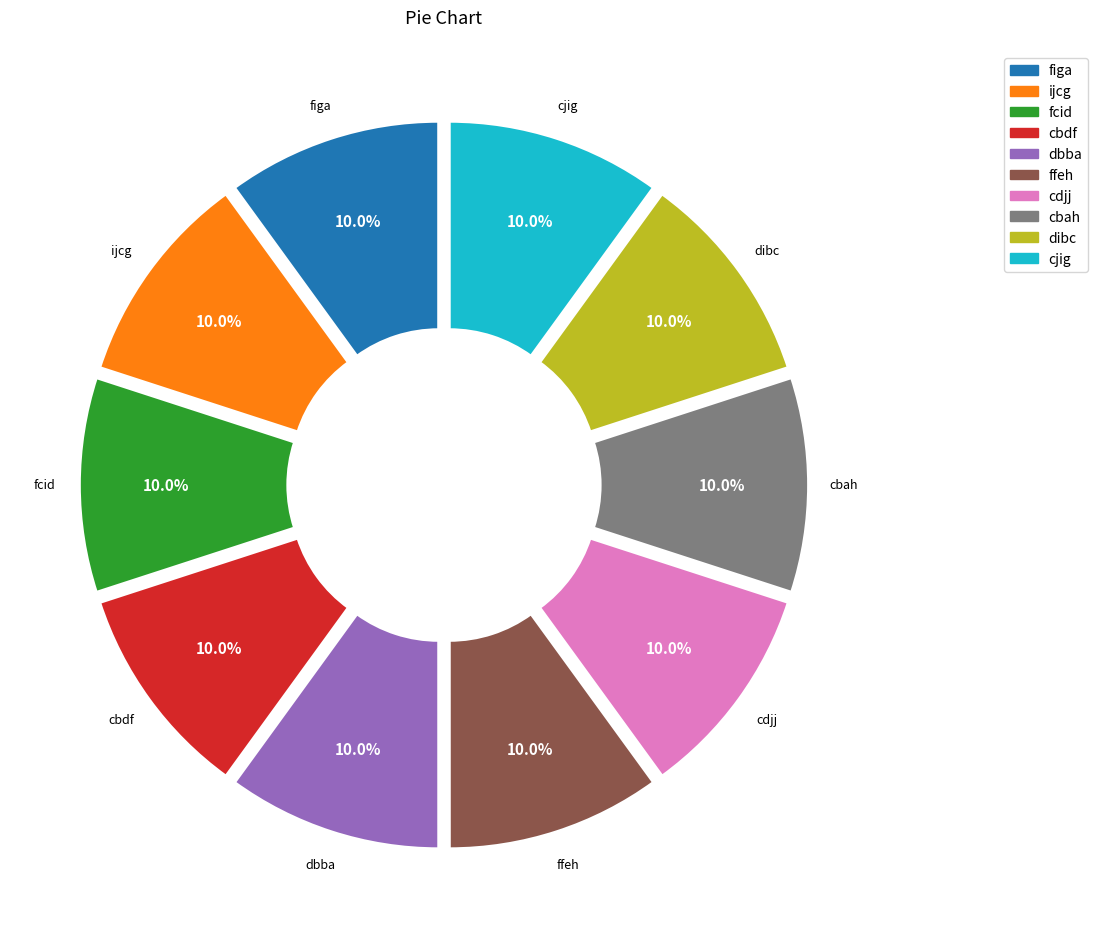

Combined, do ijcg and cjig account for over 50%?

No